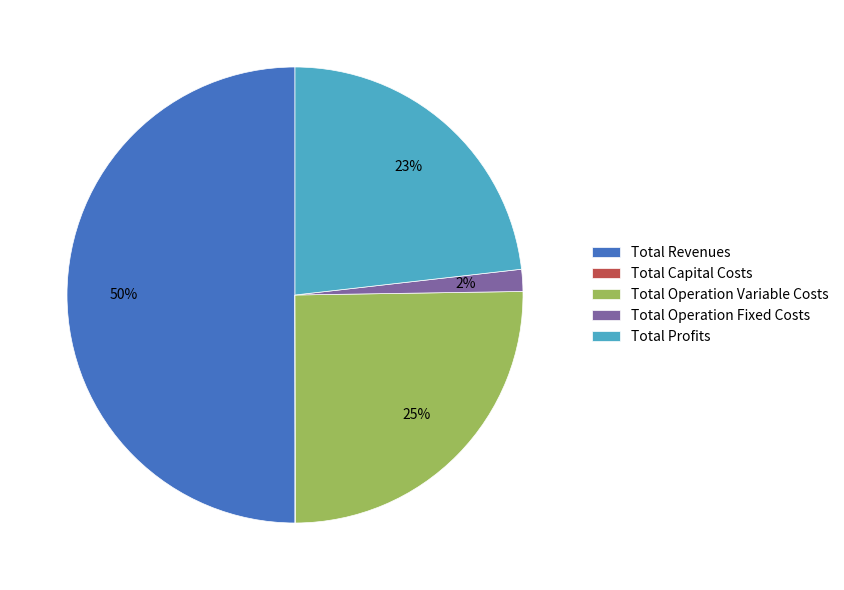

To the nearest percent, what is the combined percentage of Total Profits and Total Operation Variable Costs?

48%